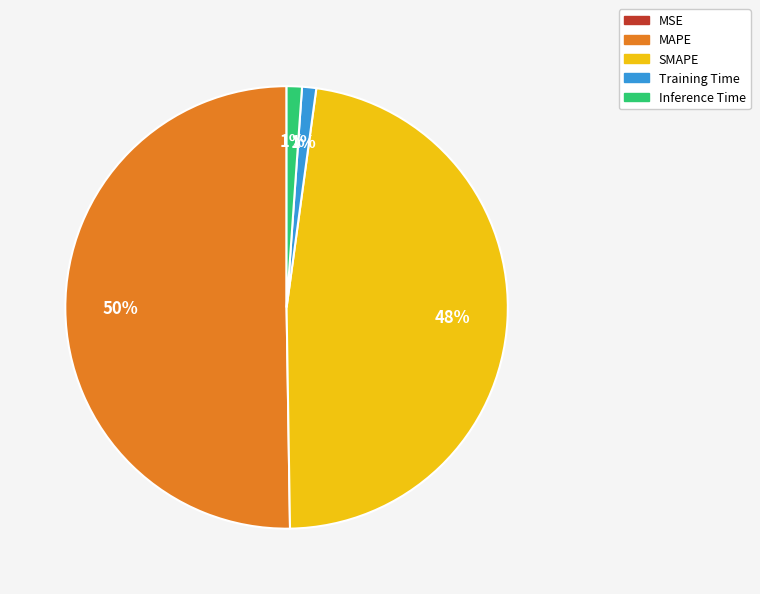

Which slice is the largest?

MAPE